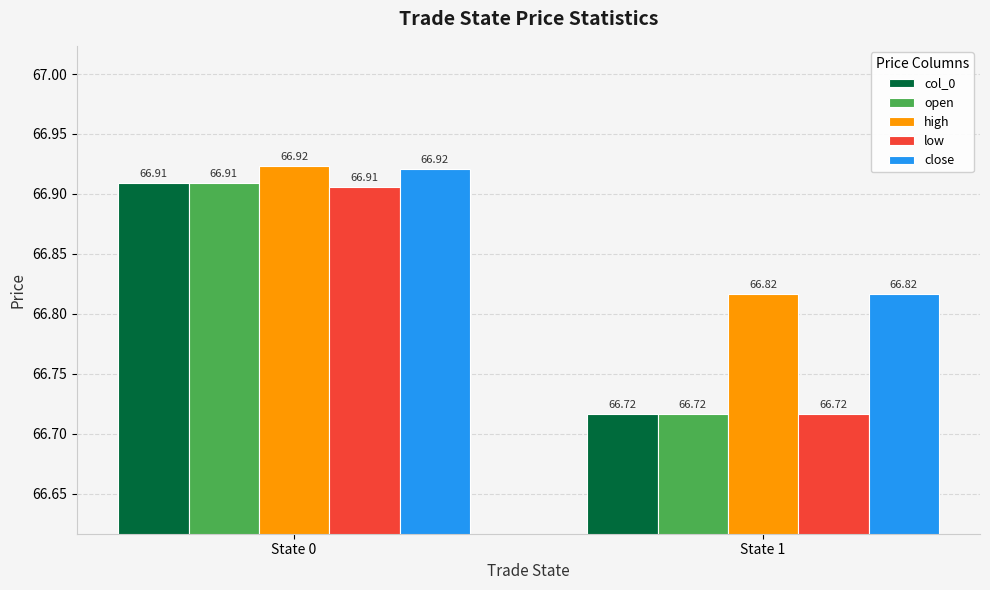

How many groups of bars are there?

2